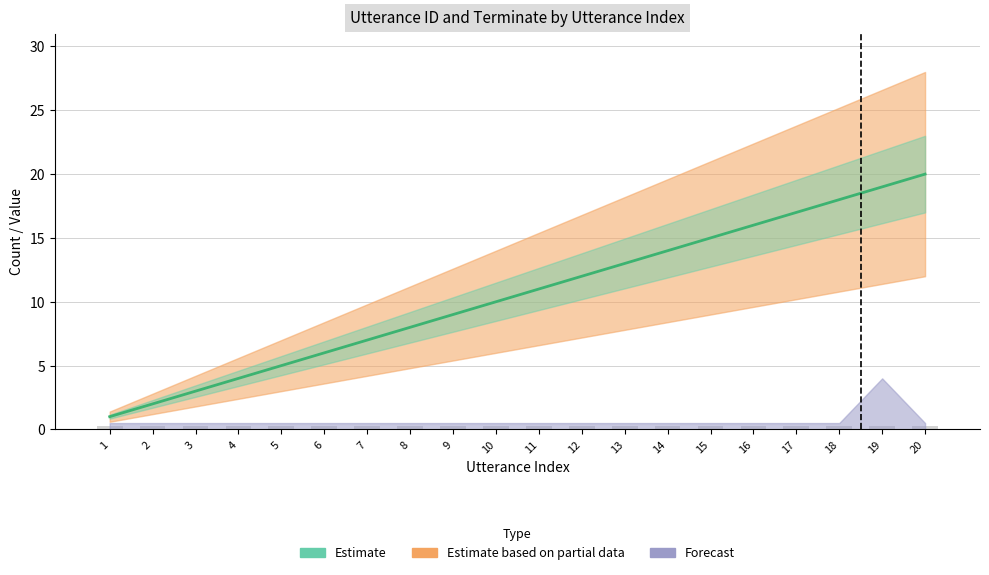

At which label is the value closest to 10?

10